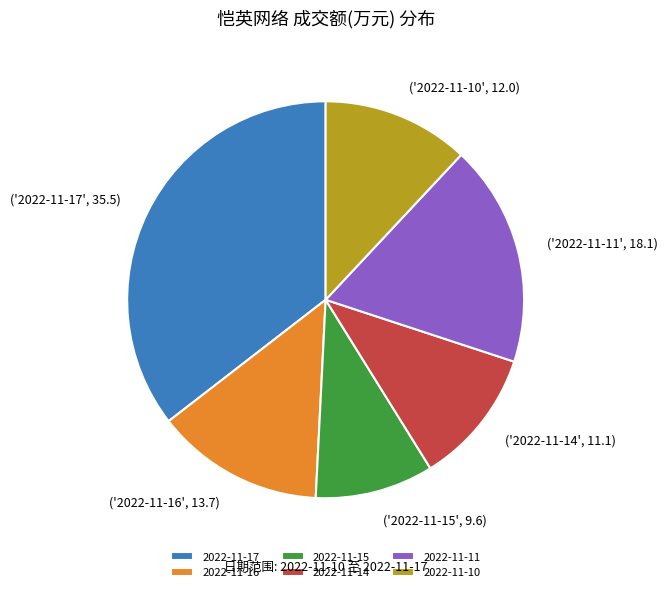

Does 2022-11-15 represent more than half of the total?

No